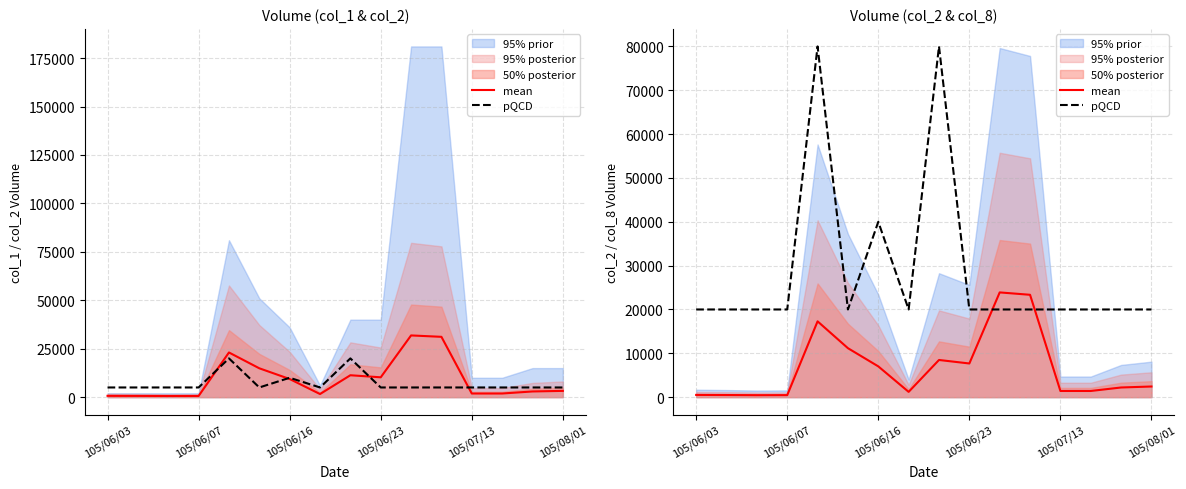

Which series has the largest range (max minus min)?

pQCD